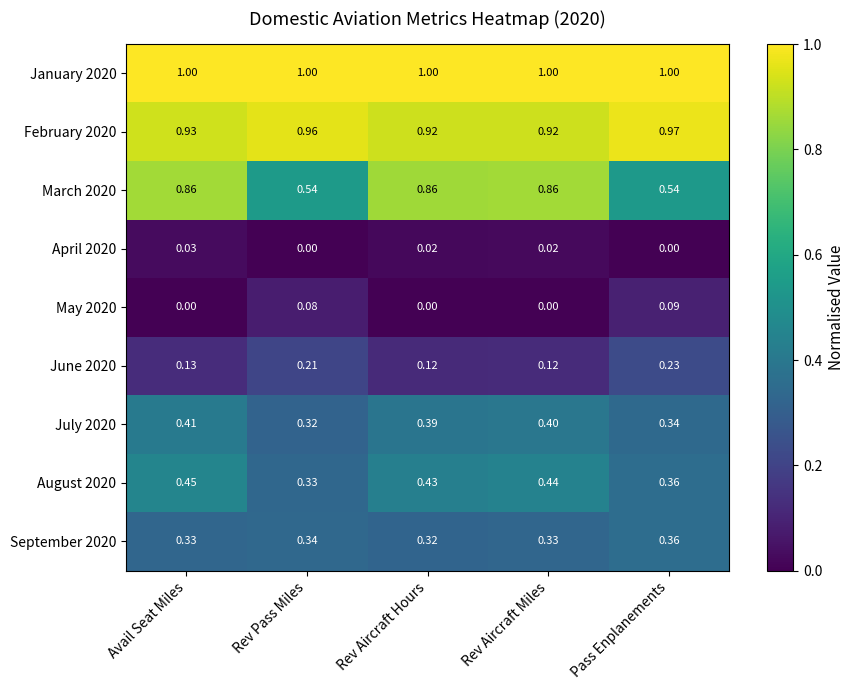

What is the spread (max minus min) of values at Pass Enplanements?

1.0